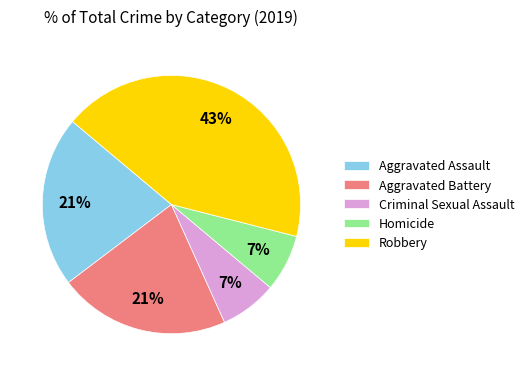

Which slice is the largest?

Robbery